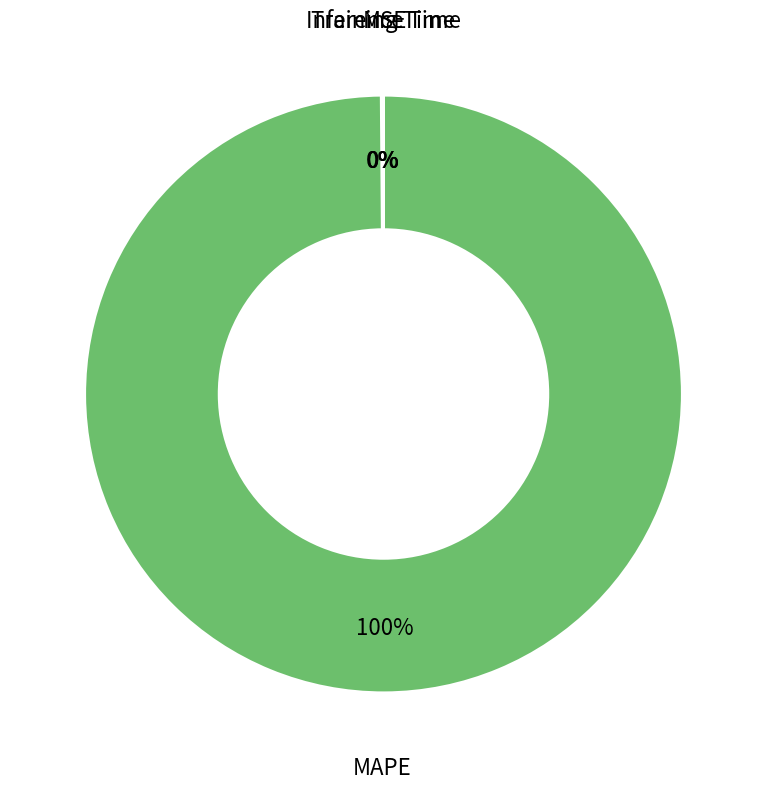

To the nearest percent, what is the difference between the largest and smallest slice percentages?

100%